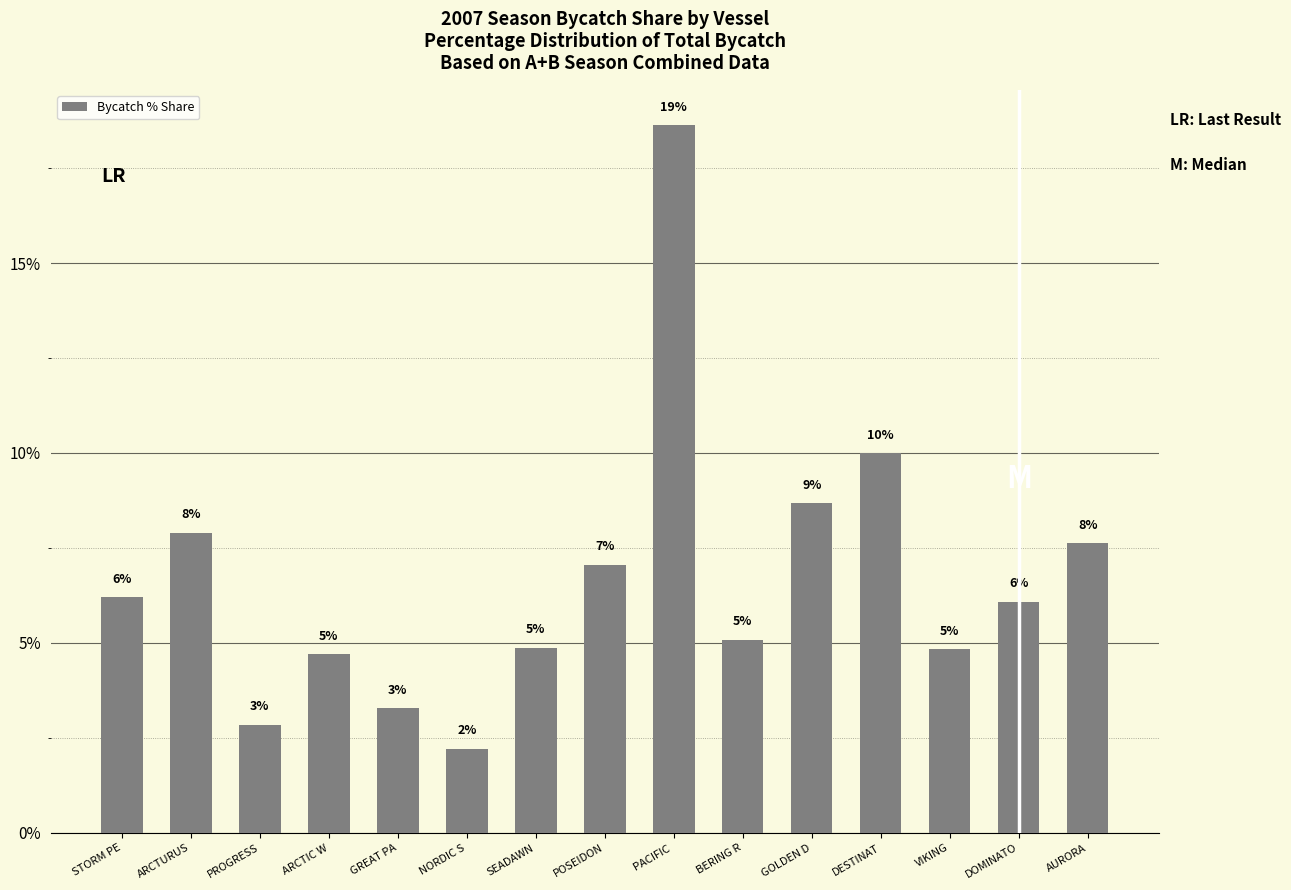

Does the chart contain stacked bars?

No